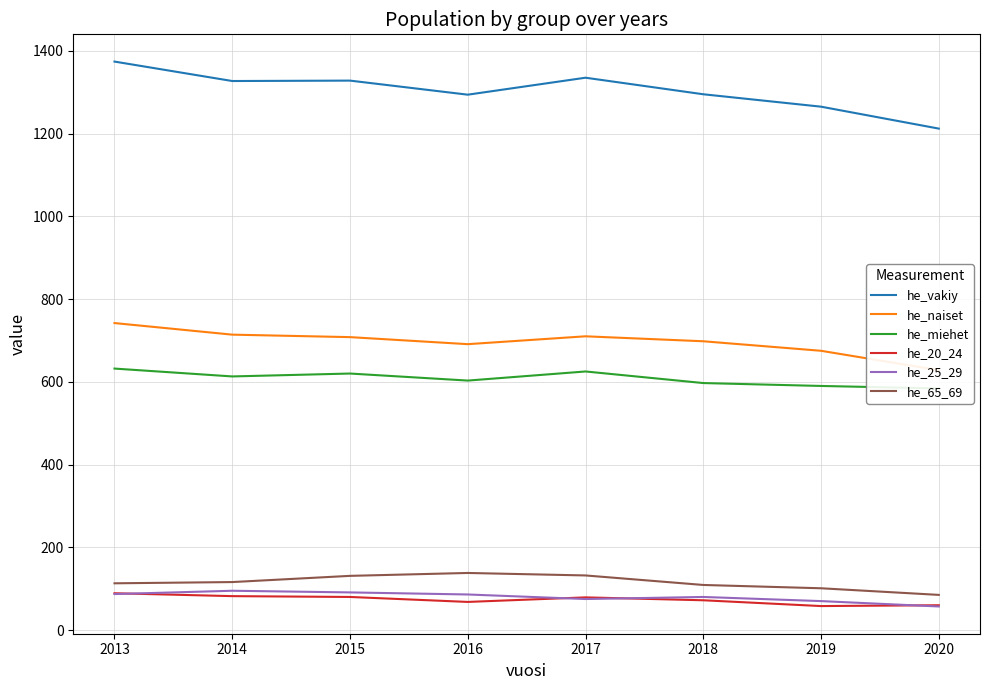

What is the sum of all he_25_29 values?

641